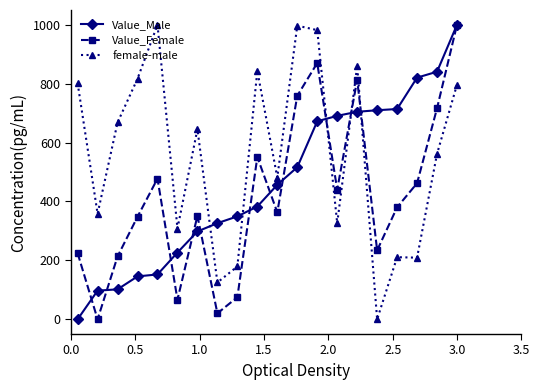

Which series has the largest total across all categories?

female-male